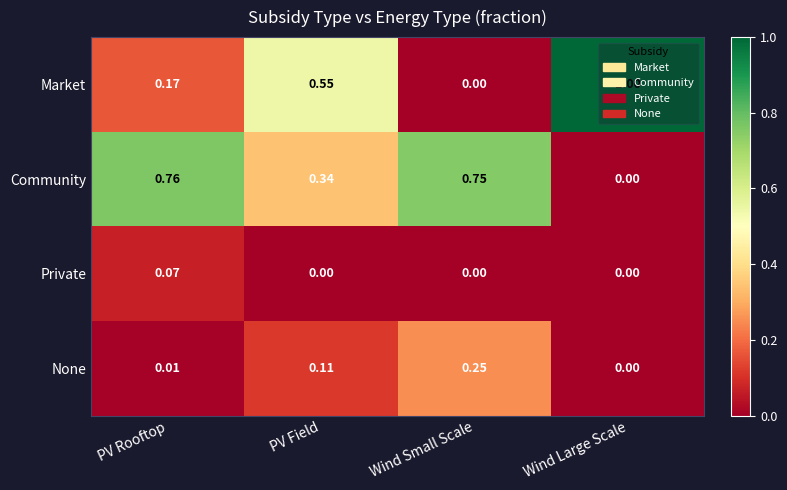

Where is Market nearest to the value 0?

Wind Small Scale